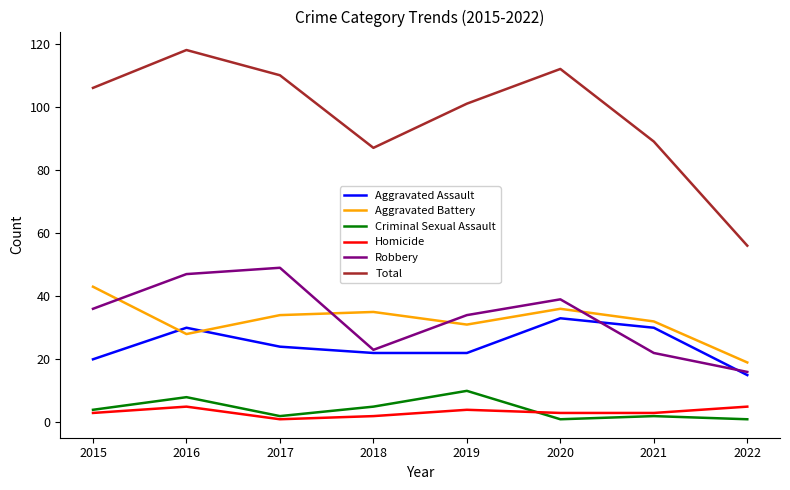

Is it true that Aggravated Assault equals 33 at 2020?

True